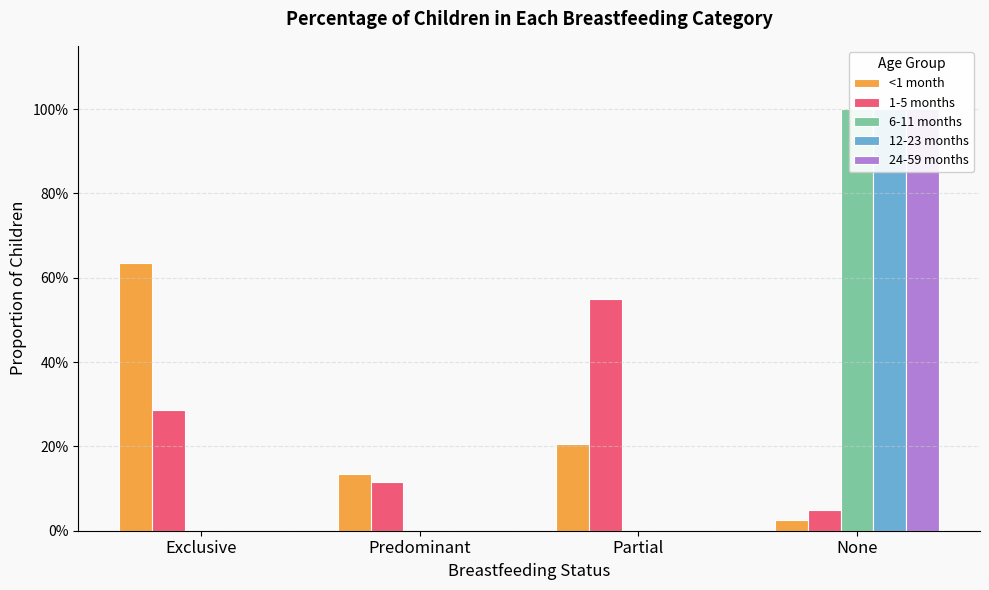

What is the total value across all series at Predominant?

0.2